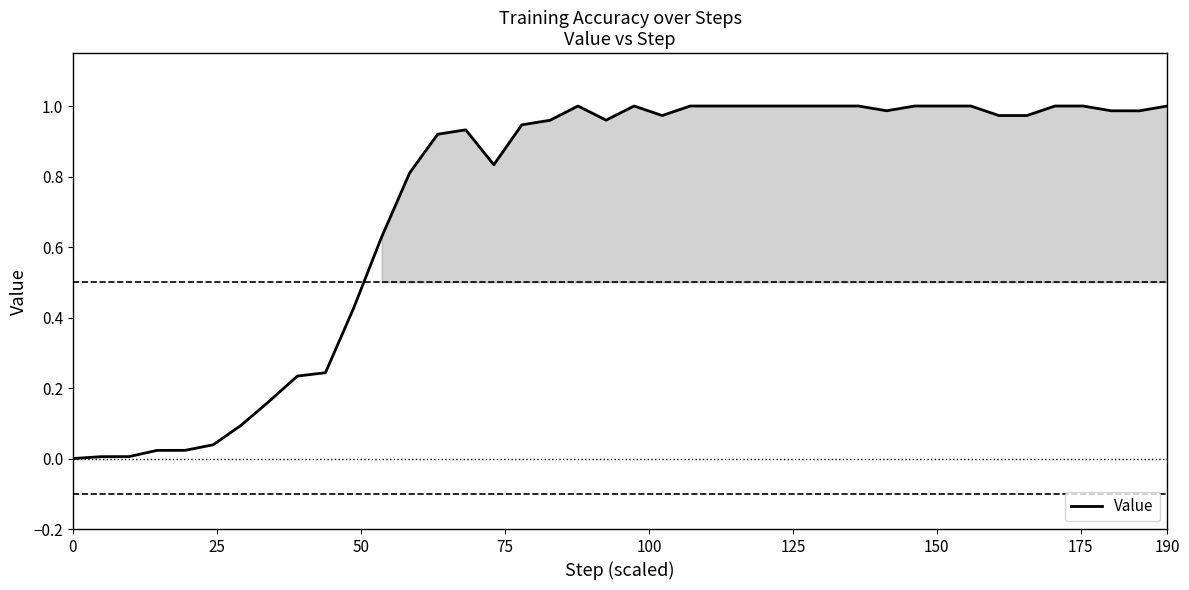

How many lines are shown in the chart?

1